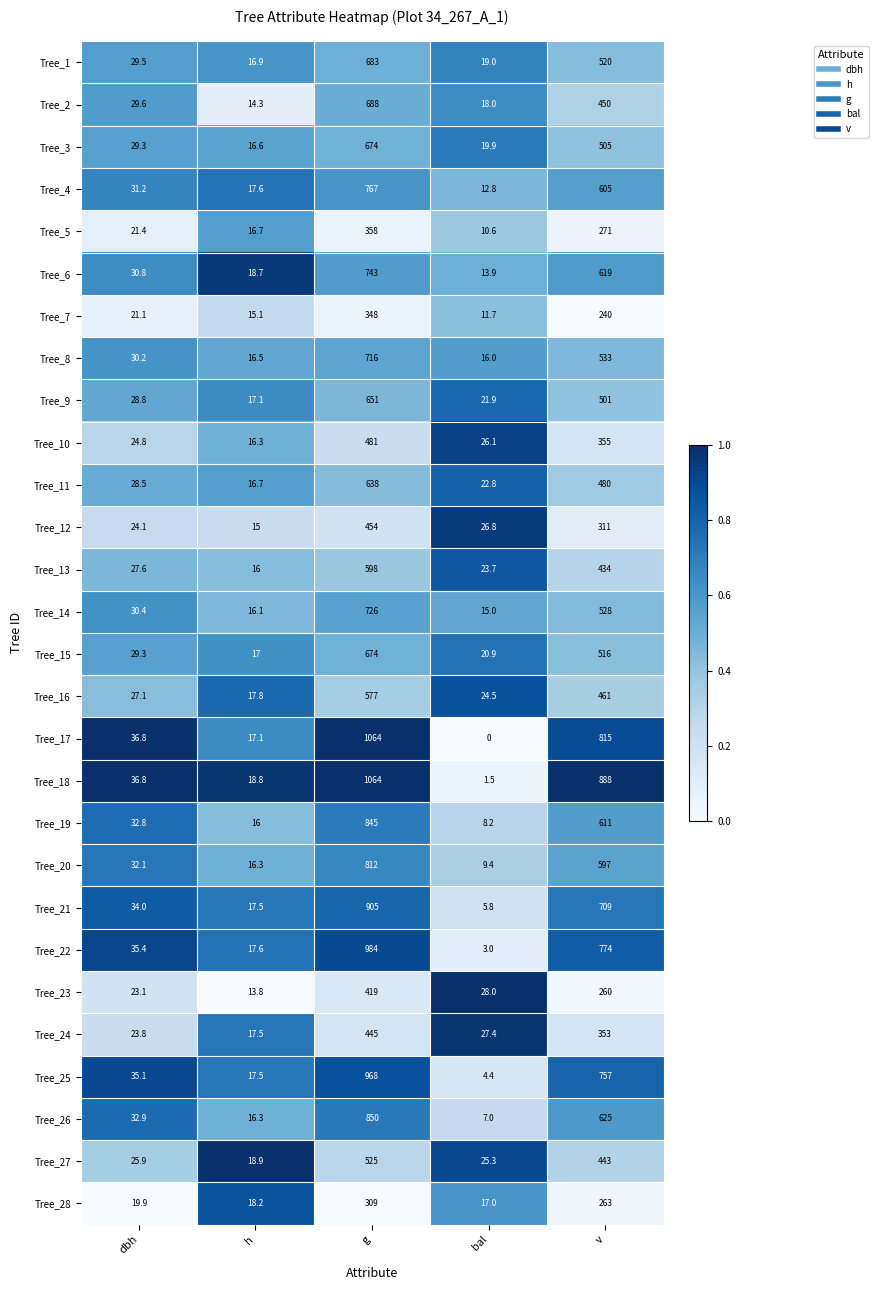

Rank the categories by Tree_24 value from lowest to highest.

h, dbh, bal, v, g